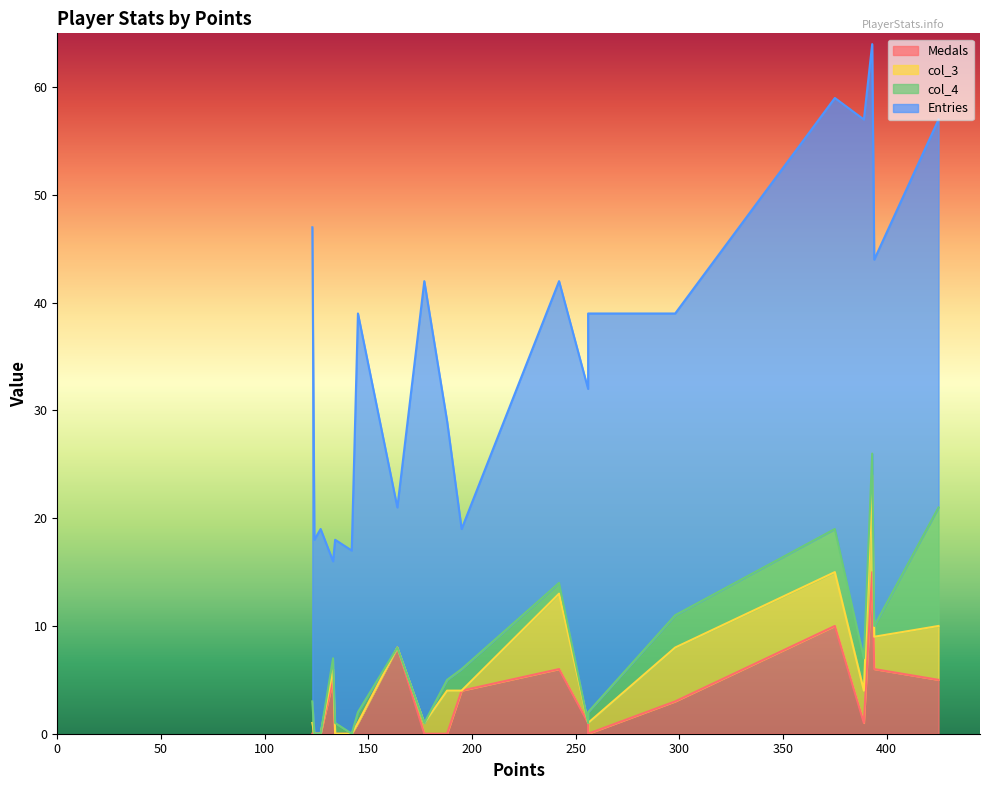

True or false: Medals has more than 2 points higher than both neighbors.

True